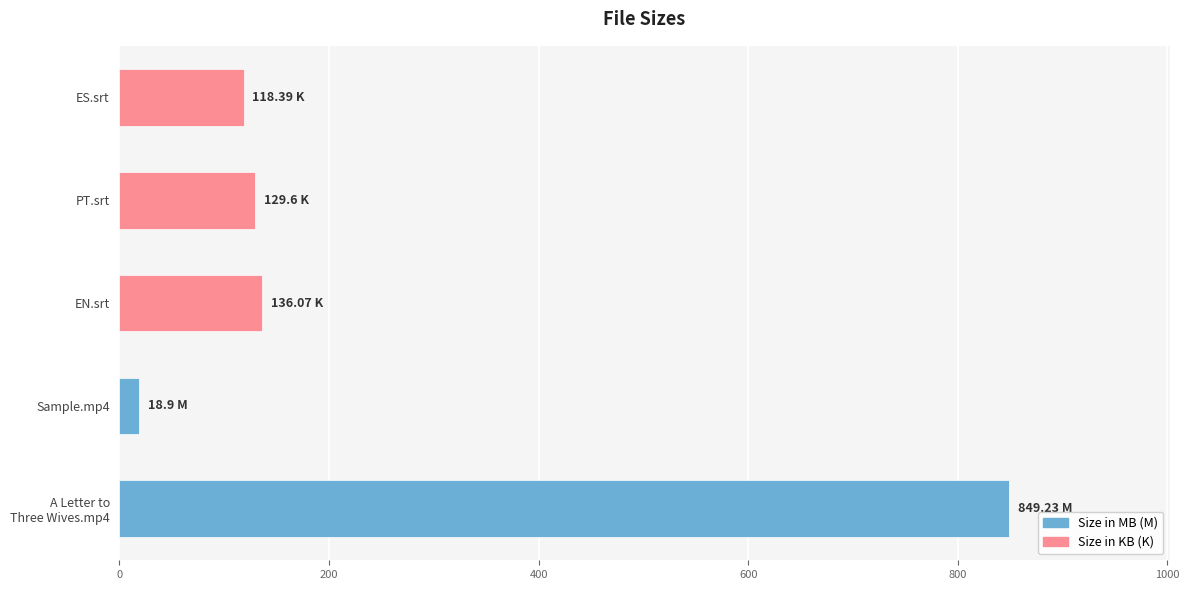

What is the greatest value displayed?

849.2